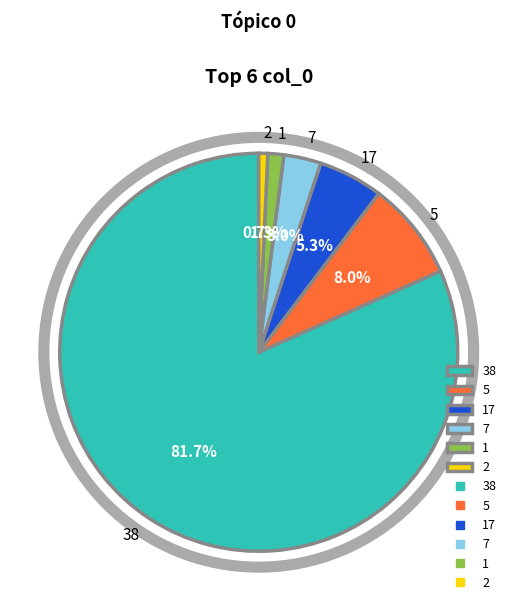

What percentage do 5 and 7 together represent?

11.0%